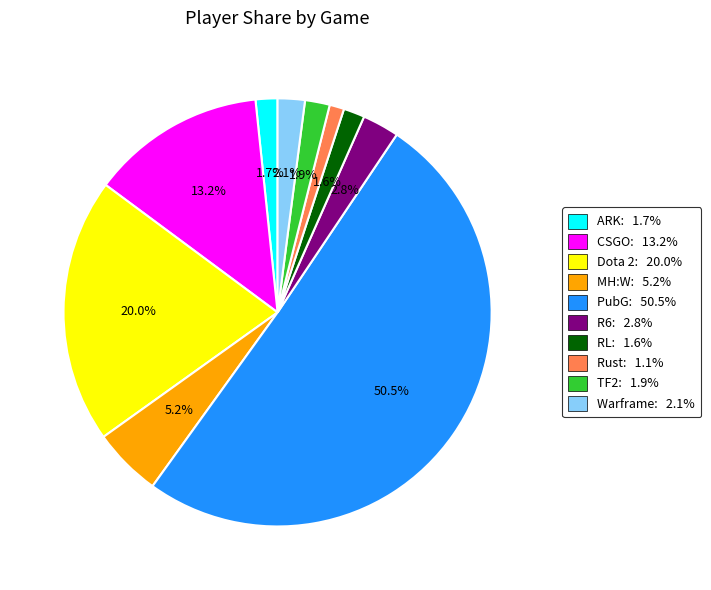

What percentage is the CSGO slice, to the nearest percent?

13%